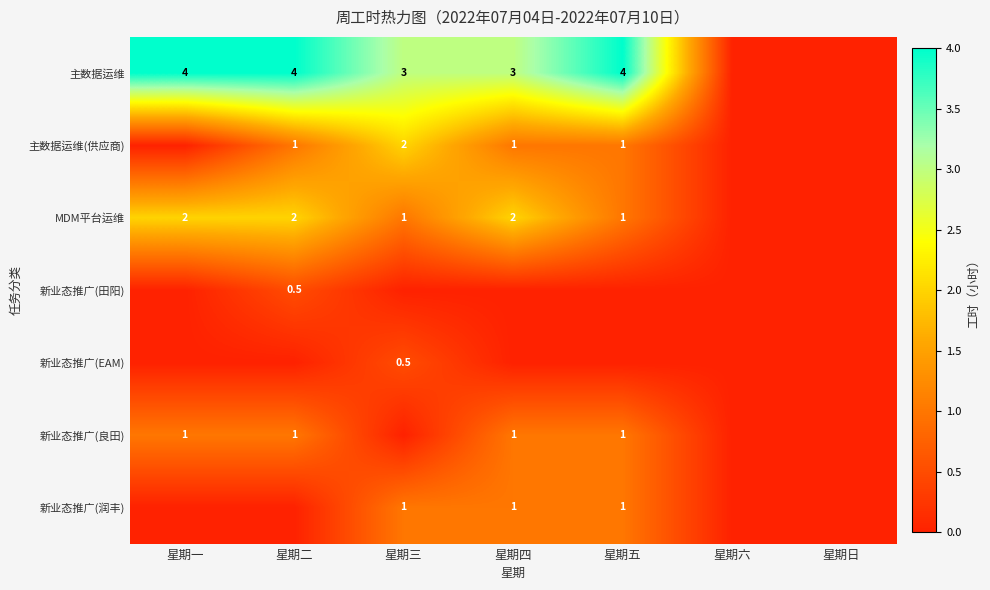

What is the sum of the 新业态推广(润丰) values at 星期三 and 星期五?

2.0